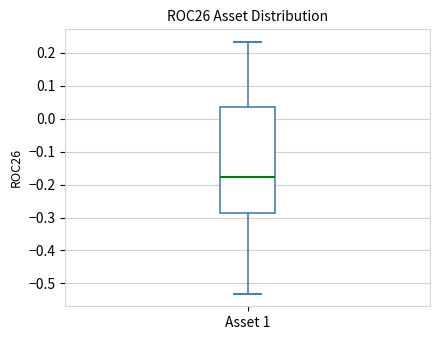

Read this box plot against the y-axis: the position of the median line, the range covered by the box, and the ends of both whiskers. The values are not printed on the chart, so give them approximately, as read against the axis.

median -0.18, box -0.29 to 0.04, whiskers -0.53 to 0.23